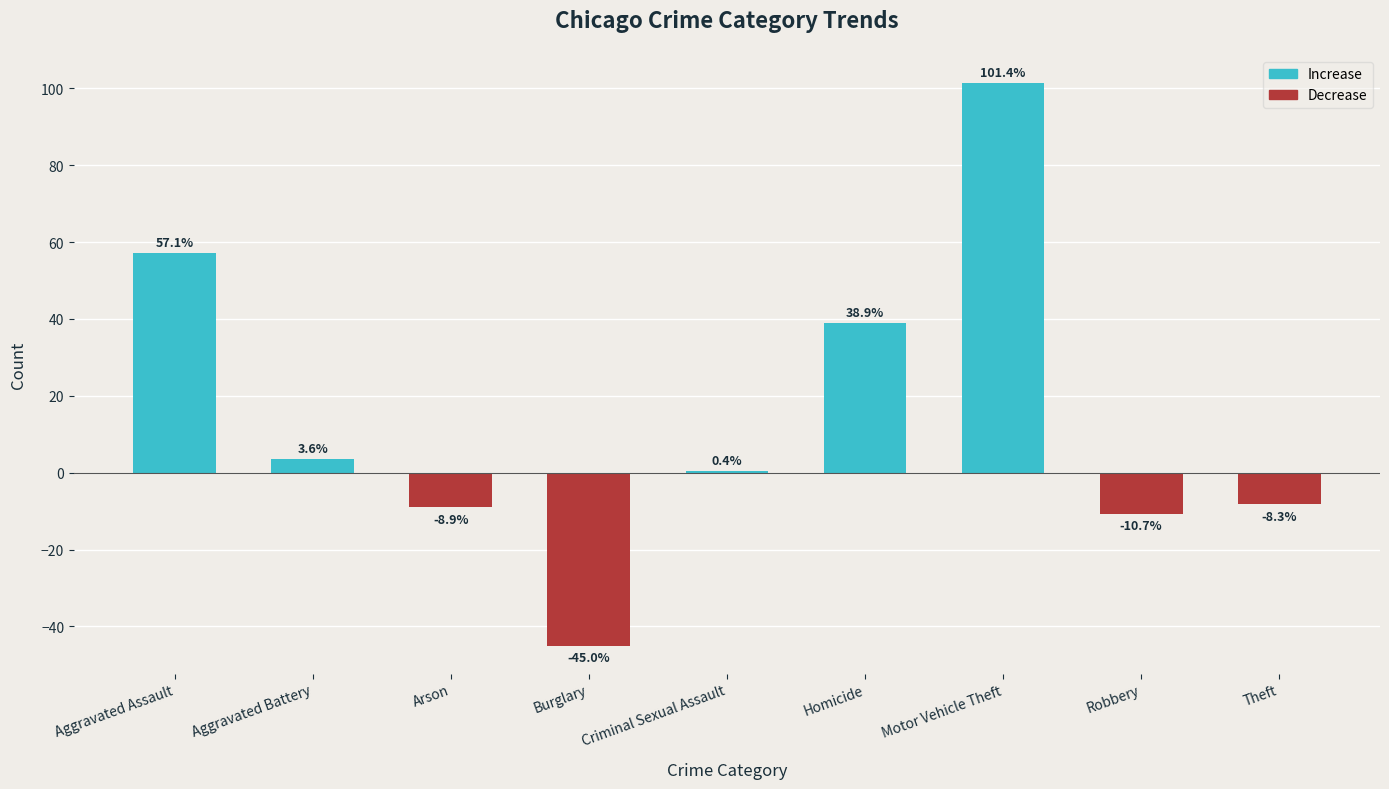

How many values are above zero?

5